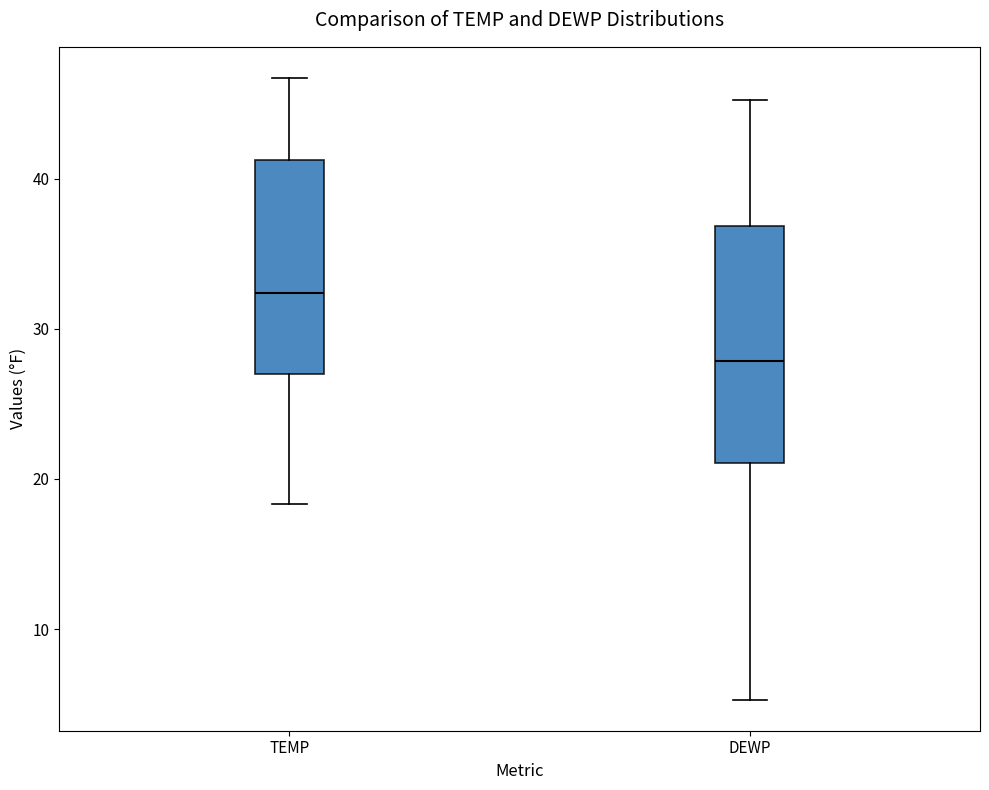

Which box has the highest median line?

TEMP